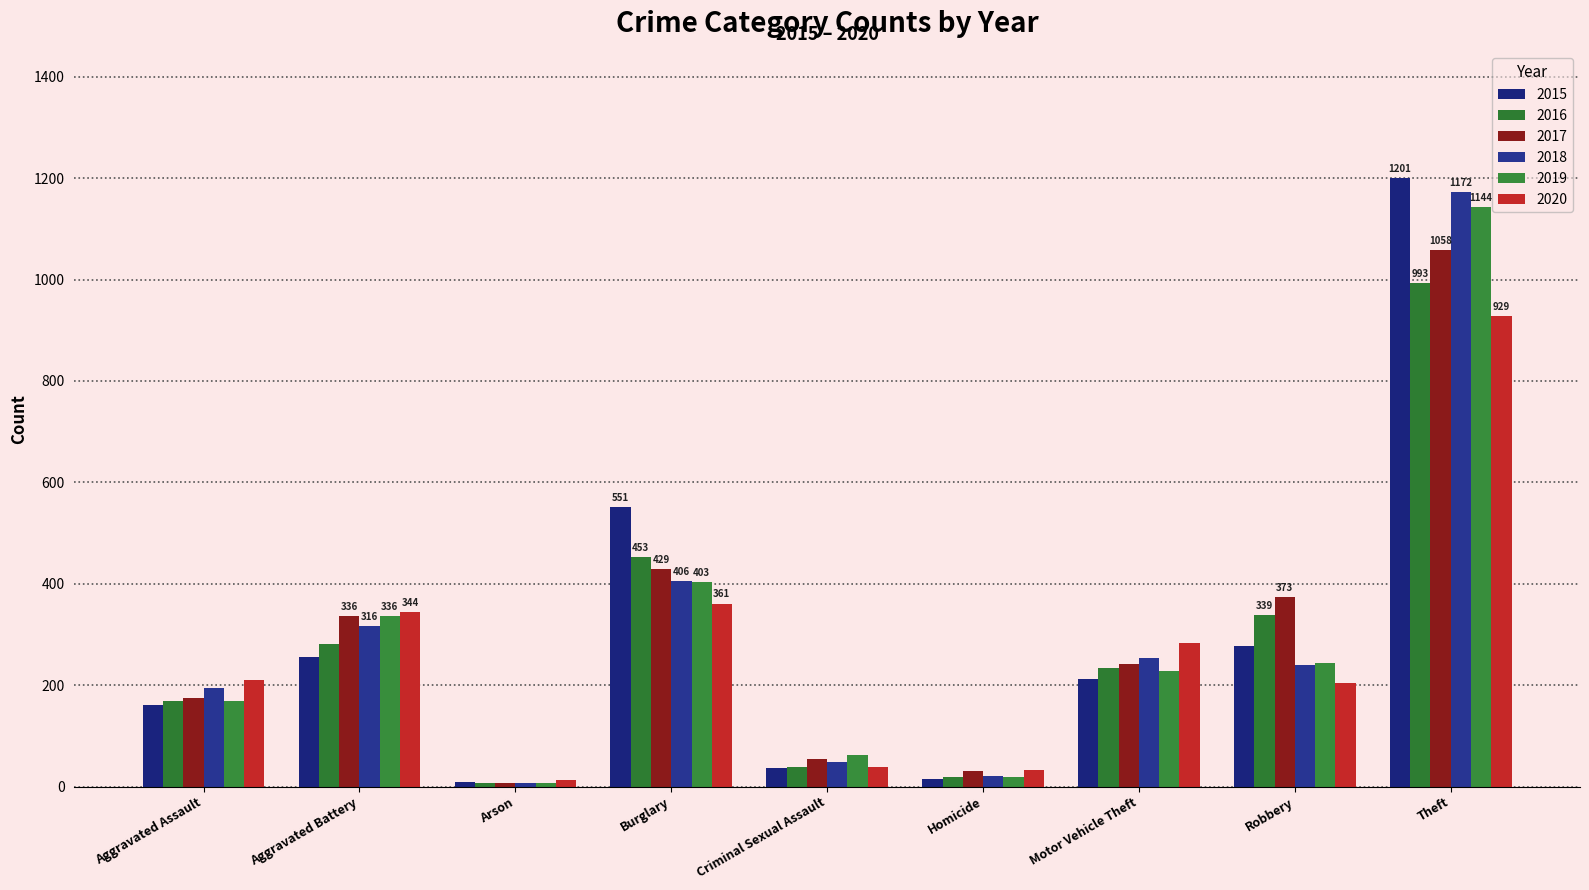

What is the maximum value shown in the chart?

1201